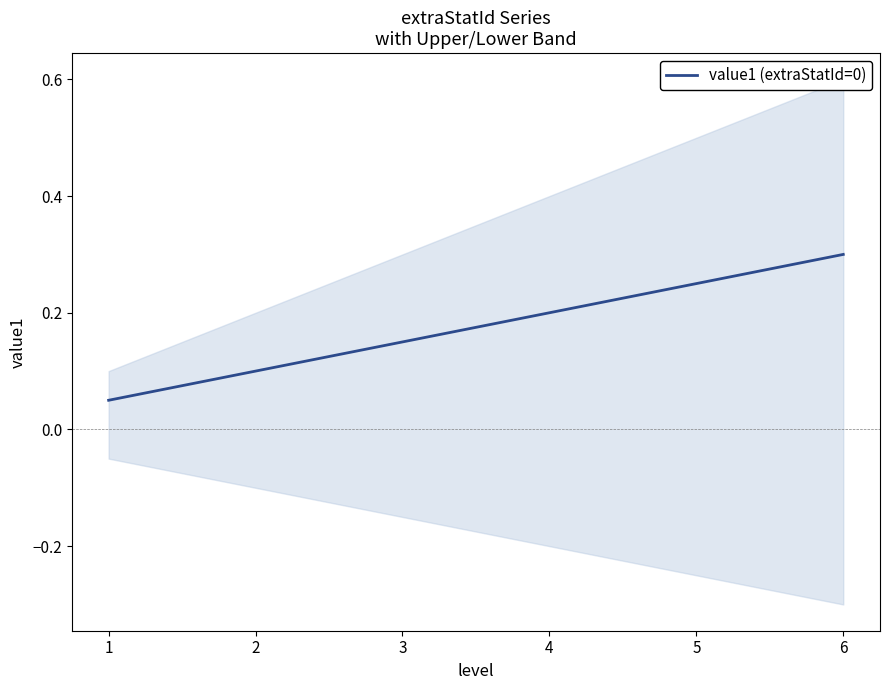

Rank the categories by value1 (extraStatId=0) value from lowest to highest.

1, 2, 3, 4, 5, 6